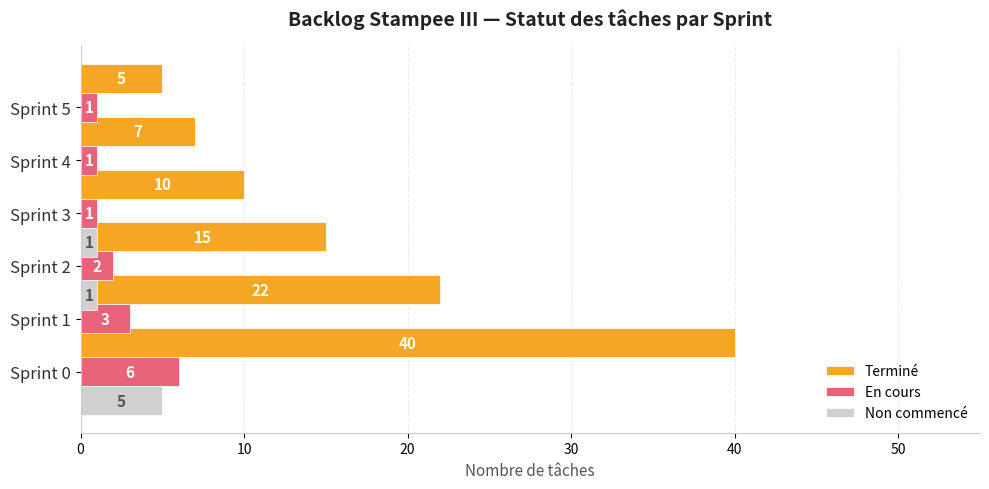

What is the greatest value displayed?

40